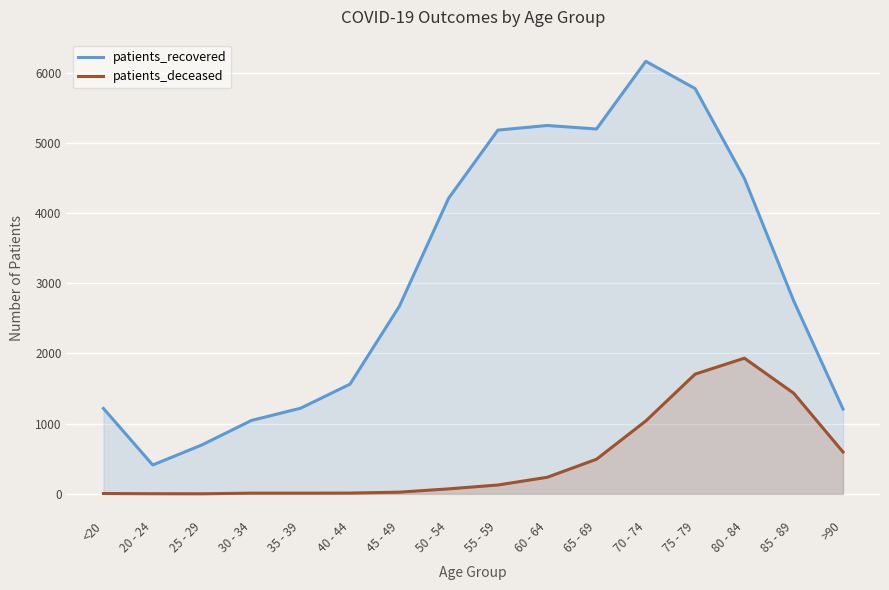

The patients_recovered series shows 9657 at 75 - 79. True or false?

False